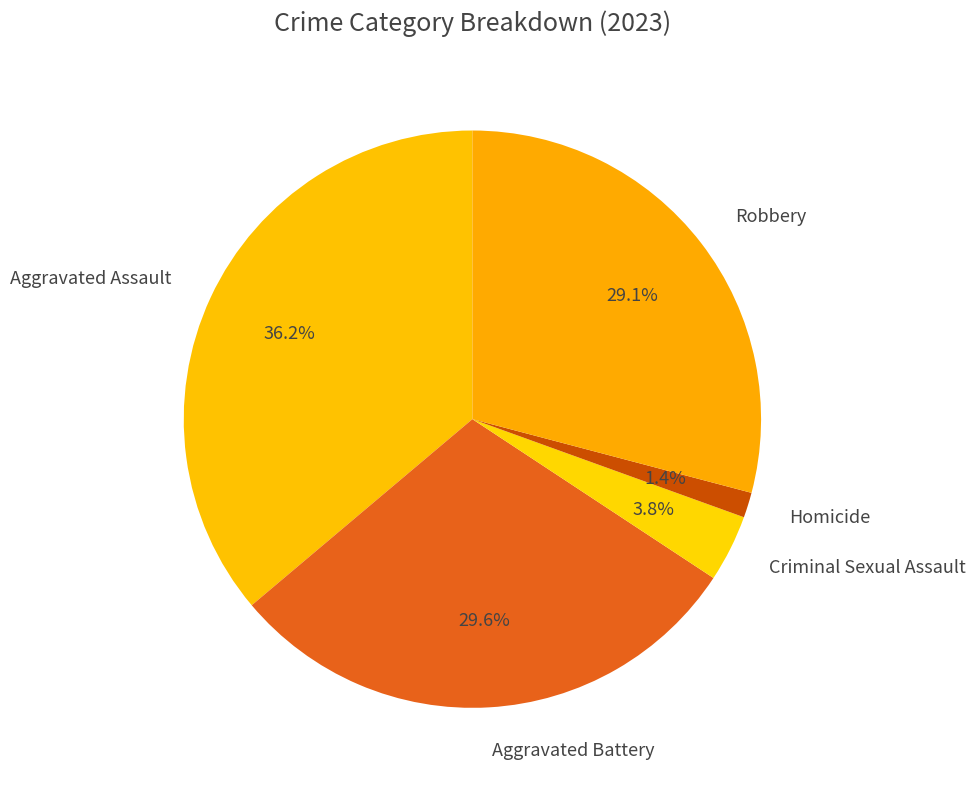

Which slice is the largest?

Aggravated Assault